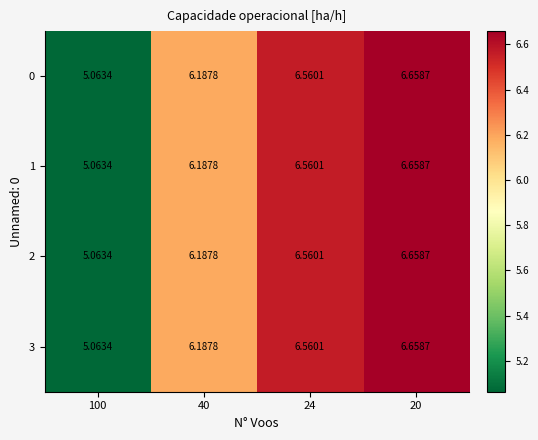

At how many categories does at least one series exceed 6?

3